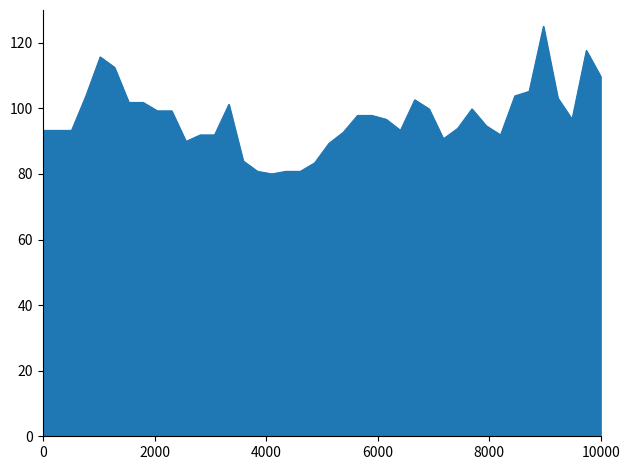

What is the difference between the maximum and minimum values?

45.0